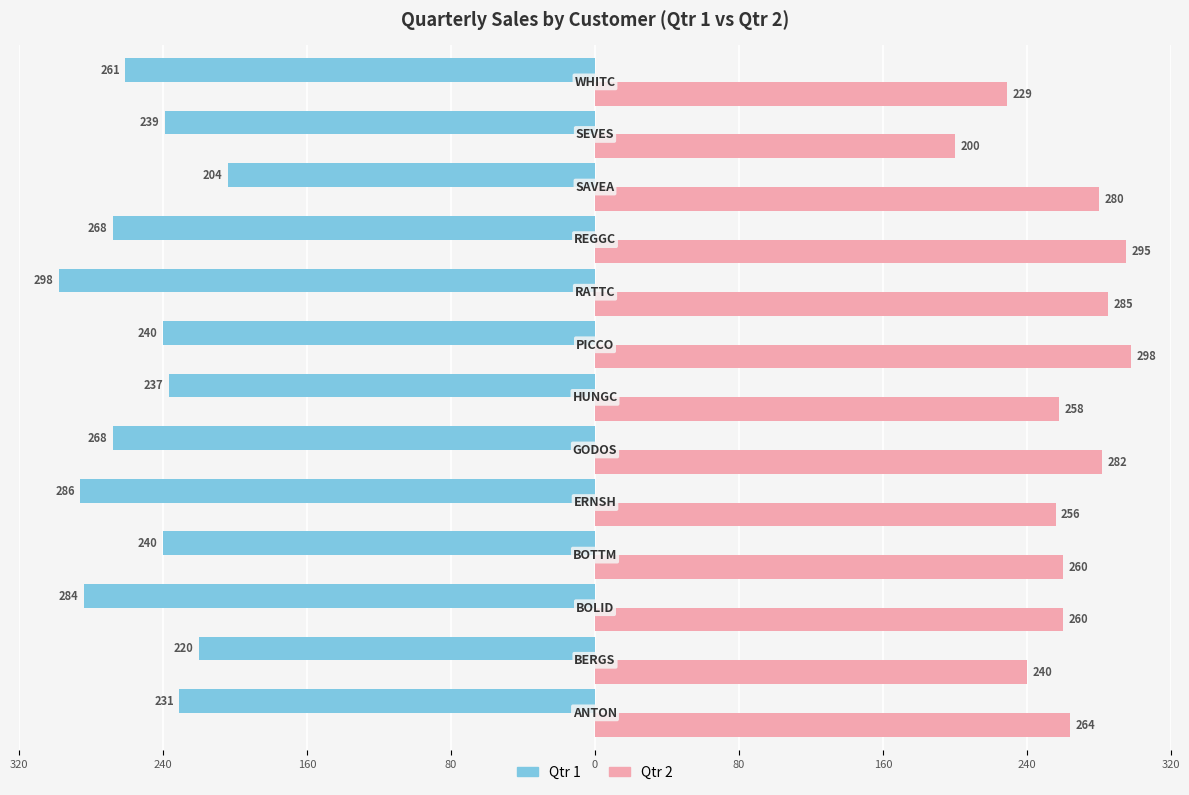

What are all the series names shown in the legend?

Qtr 1, Qtr 2